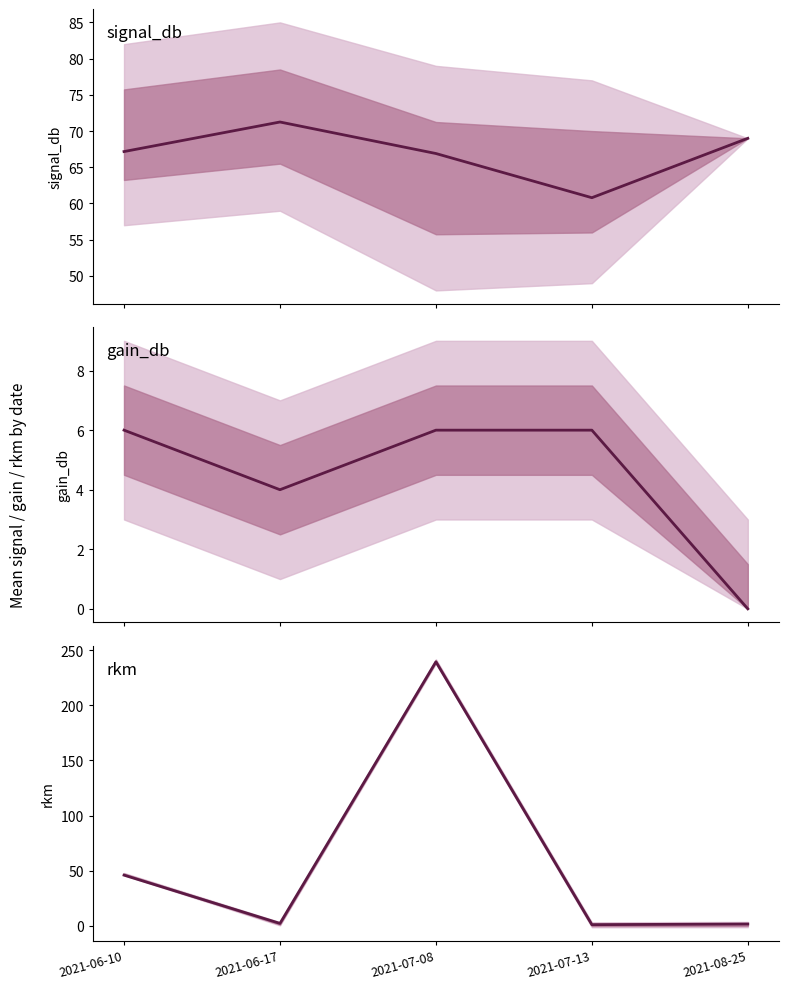

How many values in the mean rkm series are below 2?

2